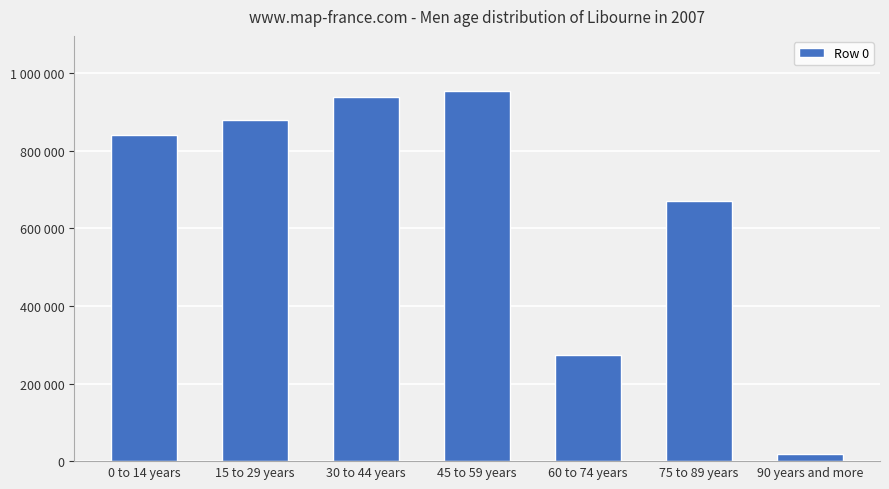

True or false: the data shows 669509 at 75 to 89 years.

True